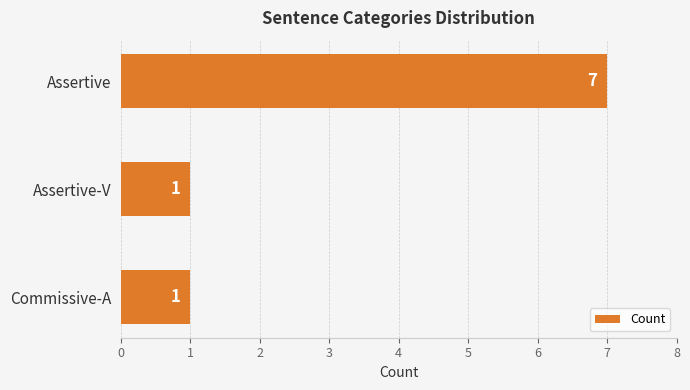

What is the value of the 2nd bar from the top?

1